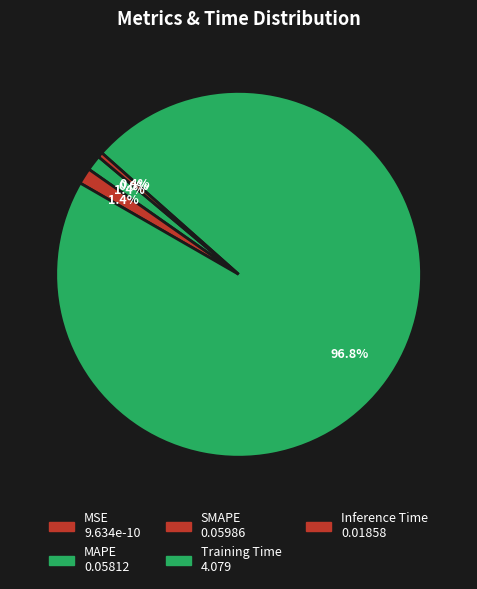

Rank the categories by value from highest to lowest.

Training Time, SMAPE, MAPE, Inference Time, MSE